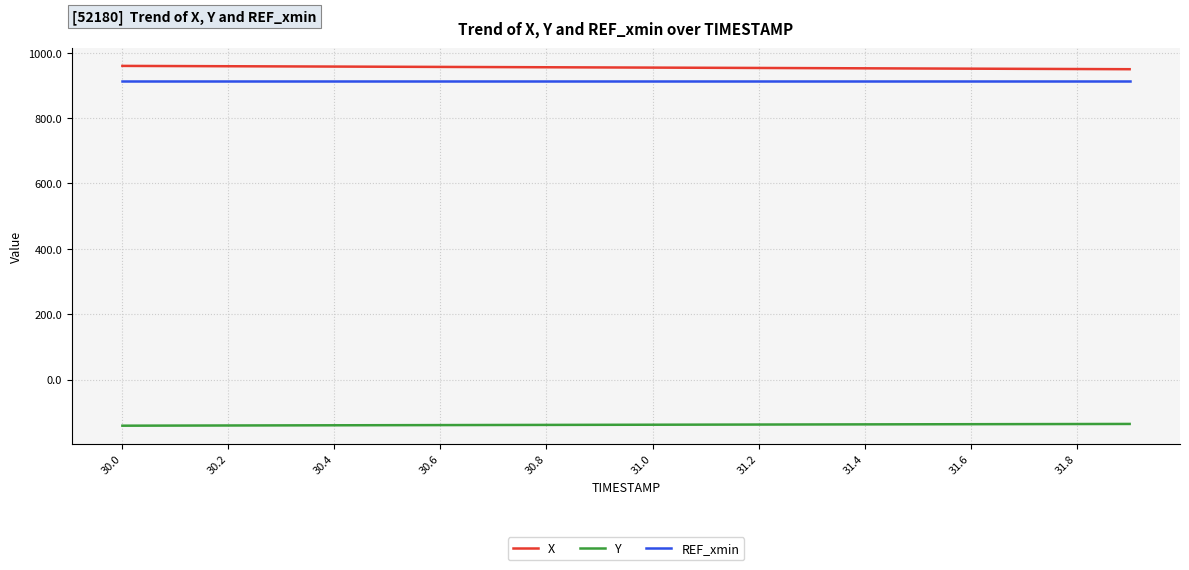

What is the highest value of the Y series?

-135.7